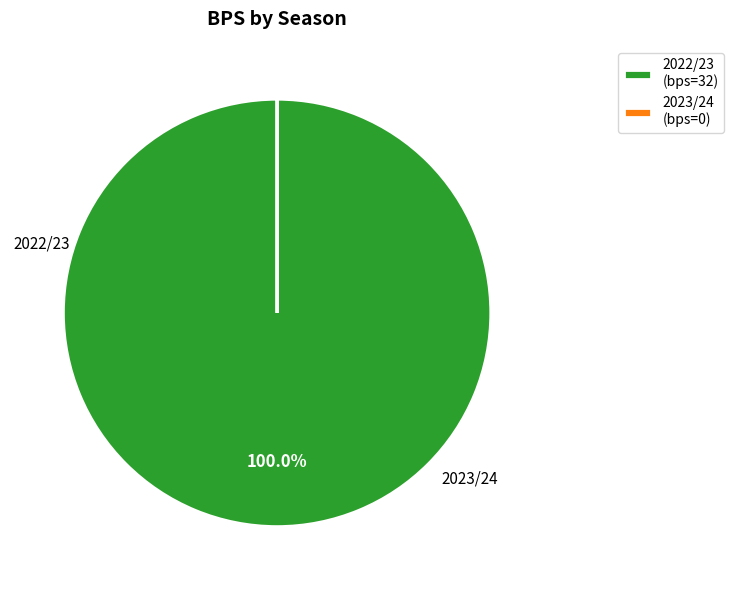

To the nearest percent, what is the difference between the largest and smallest slice percentages?

100%